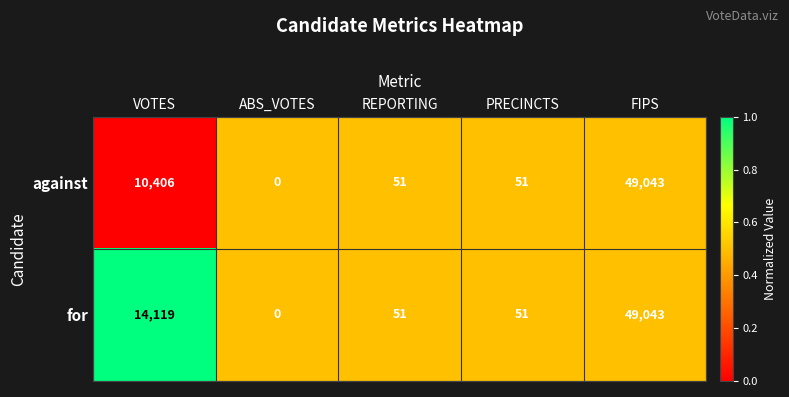

Which label corresponds to the smallest value in the chart?

ABS_VOTES